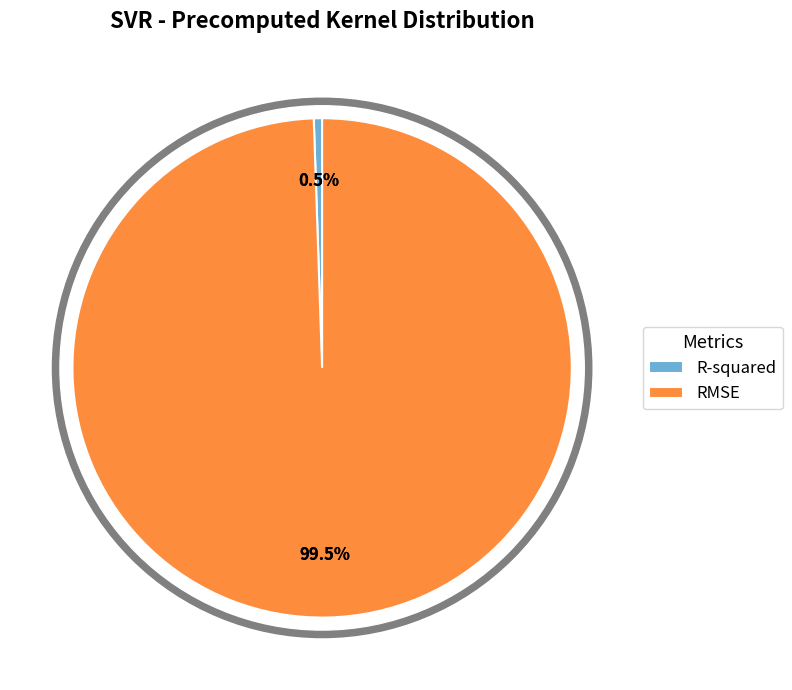

Which category has the biggest portion of the pie?

RMSE